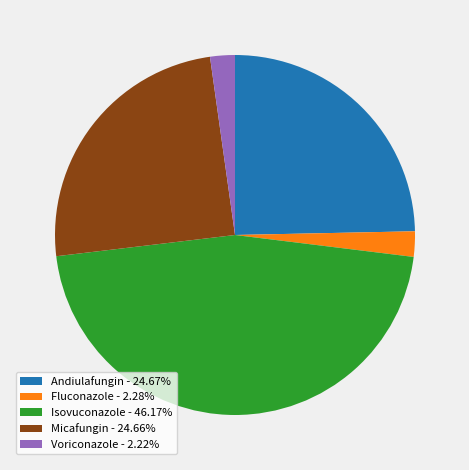

What is the ratio of the value at Isovuconazole - 46.17% to the value at Andiulafungin - 24.67%?

1.9